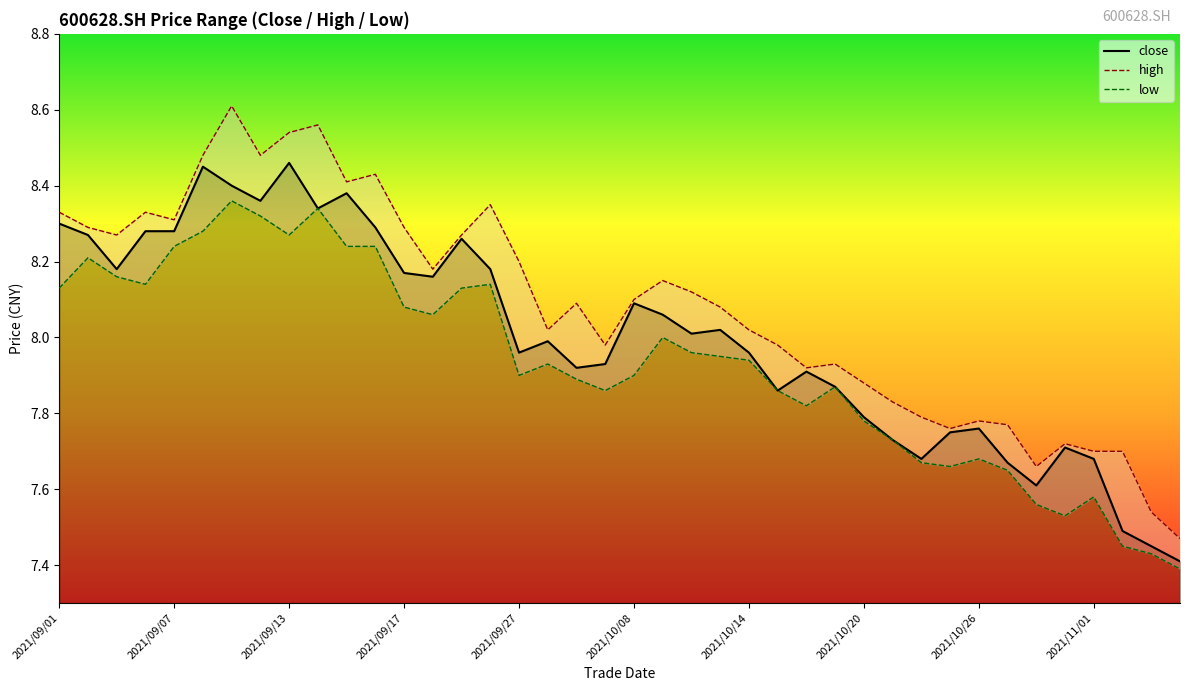

List the labels in order of value, smallest first.

2021/11/04, 2021/11/03, 2021/11/02, 2021/10/28, 2021/10/27, 2021/10/22, 2021/11/01, 2021/10/29, 2021/10/21, 2021/10/25, 2021/10/26, 2021/10/20, 2021/10/15, 2021/10/19, 2021/10/18, 2021/09/29, 2021/09/30, 2021/09/27, 2021/10/14, 2021/09/28, 2021/10/12, 2021/10/13, 2021/10/11, 2021/10/08, 2021/09/22, 2021/09/17, 2021/09/03, 2021/09/24, 2021/09/23, 2021/09/02, 2021/09/06, 2021/09/07, 2021/09/16, 2021/09/01, 2021/09/14, 2021/09/10, 2021/09/15, 2021/09/09, 2021/09/08, 2021/09/13